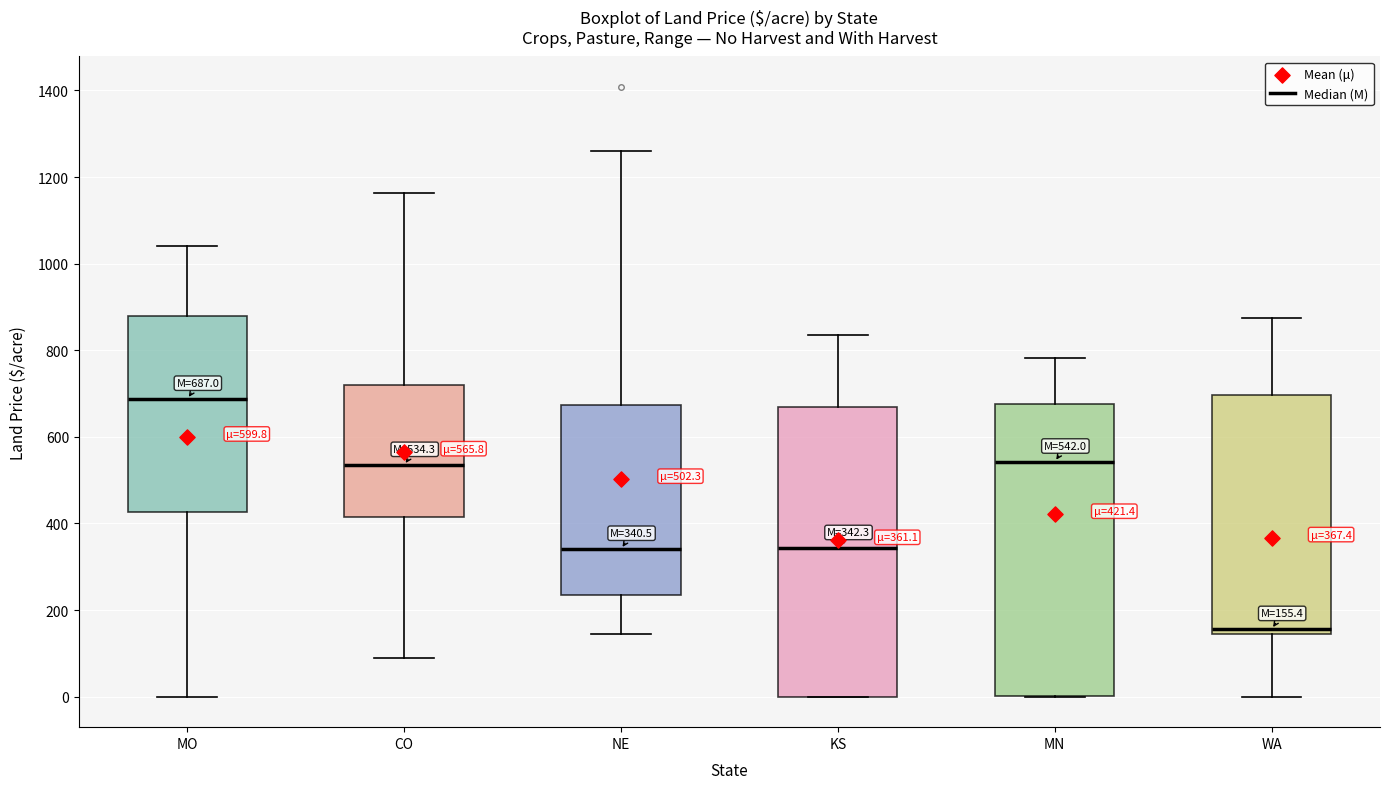

Which box has the highest median line?

MO